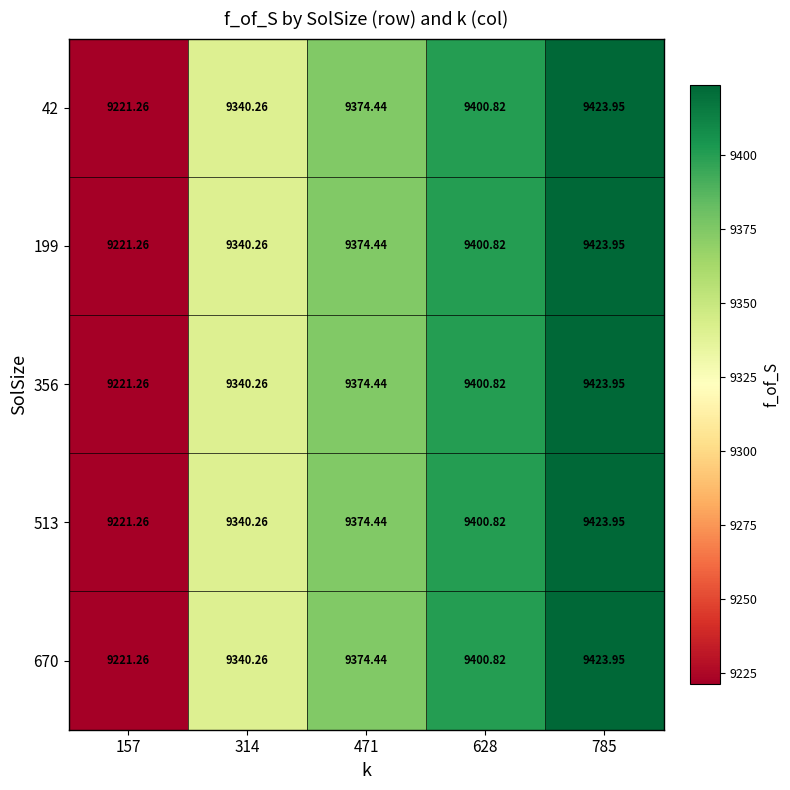

What is the greatest value displayed?

9424.0